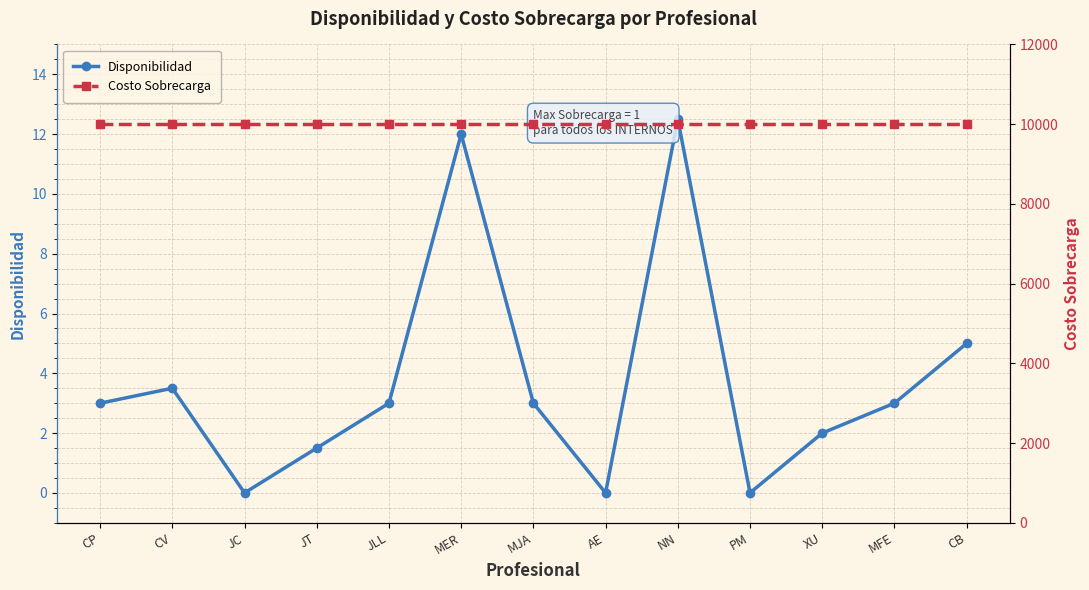

What is the sum of the Disponibilidad values at JT and AE?

1.5